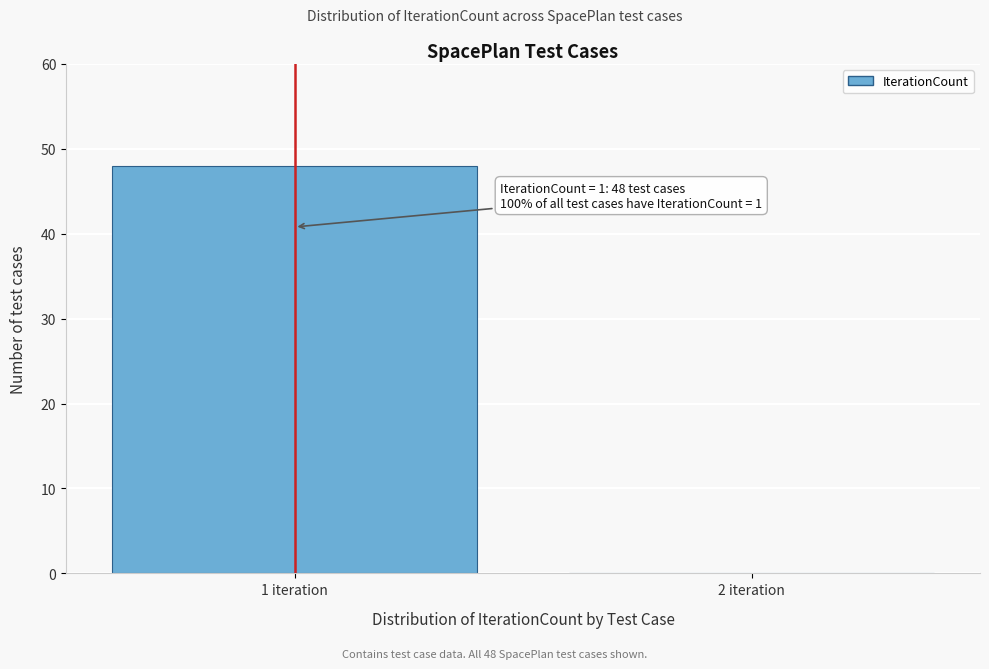

Reading left to right, transcribe all the data shown in this chart.

1 iteration=48	2 iteration=0